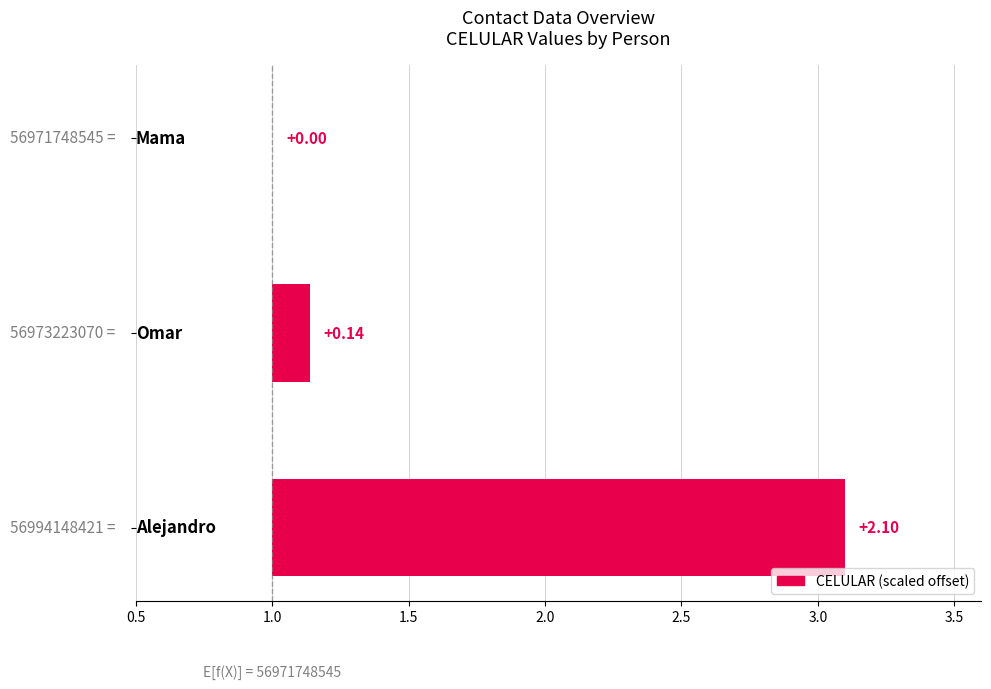

What is the sum of the values at 0.5 and 1.0?

2.2